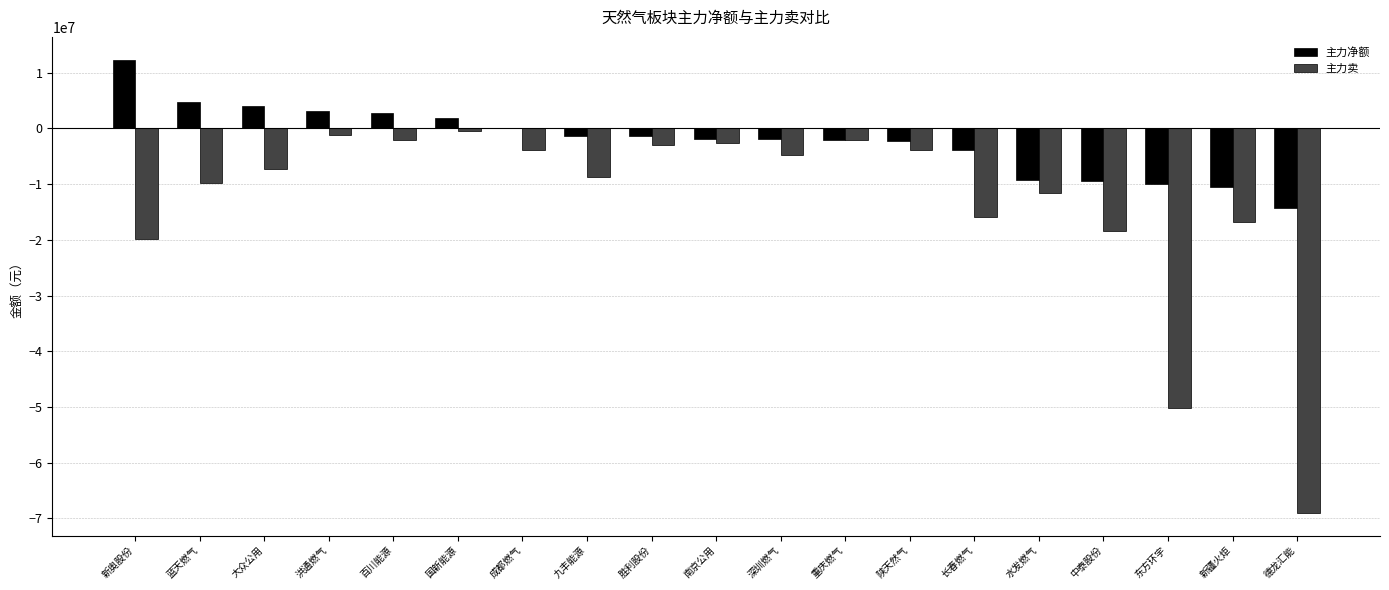

Does the chart contain stacked bars?

No